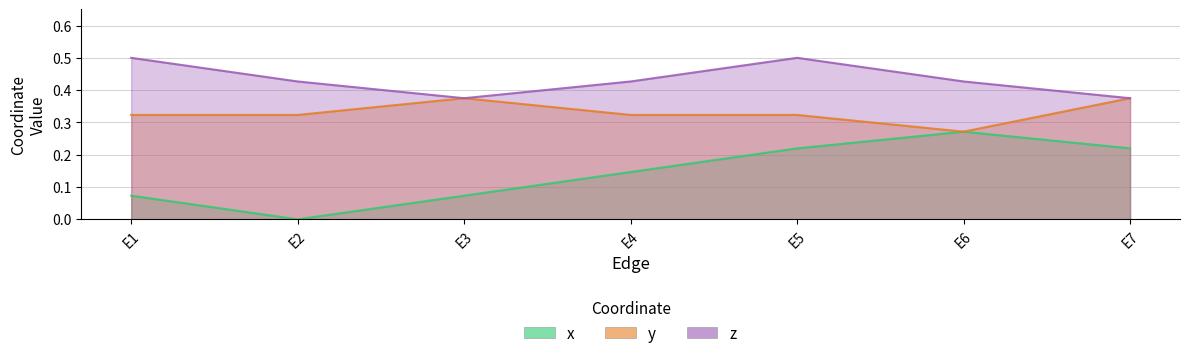

What is the difference between the x values at E2 and E5?

0.2